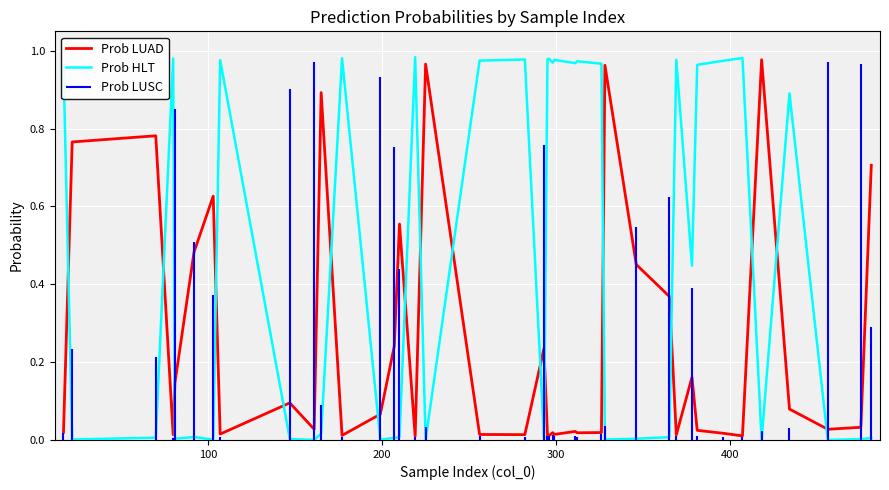

True or false: Prob HLT has more than 0 points higher than both neighbors.

True